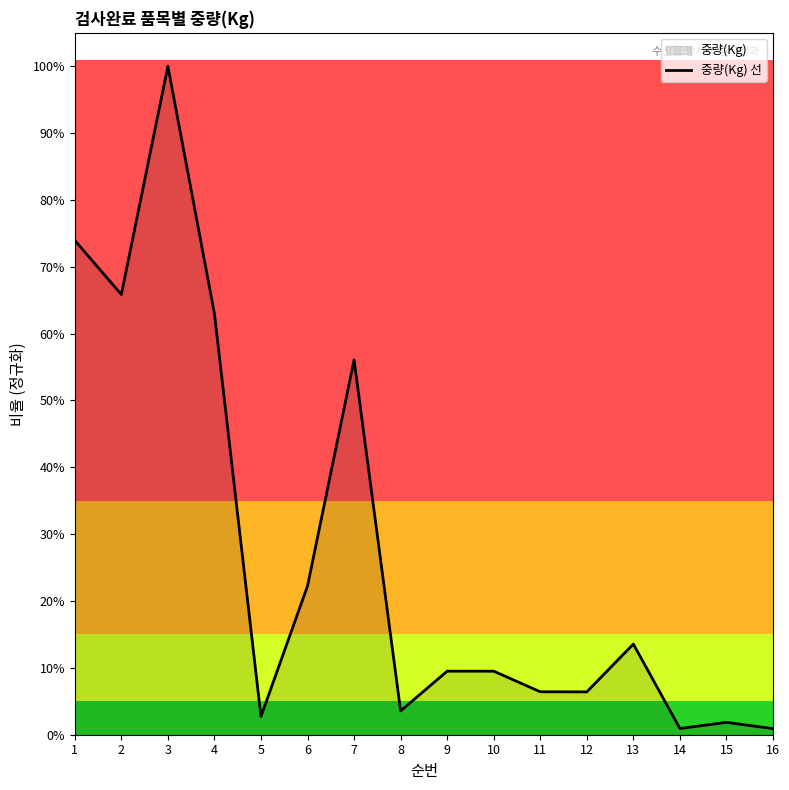

Where is the first local minimum?

2